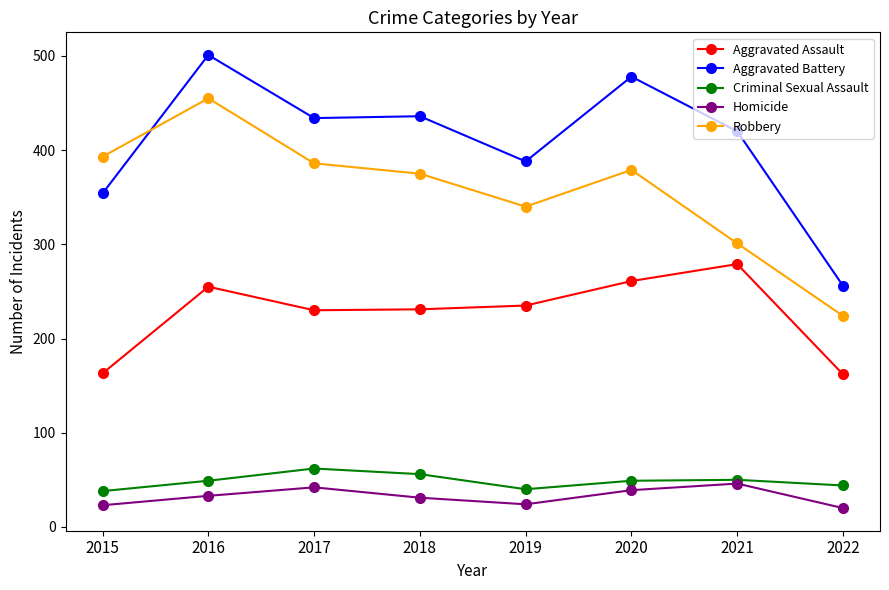

List the series in order of their peak value, lowest first.

Homicide, Criminal Sexual Assault, Aggravated Assault, Robbery, Aggravated Battery